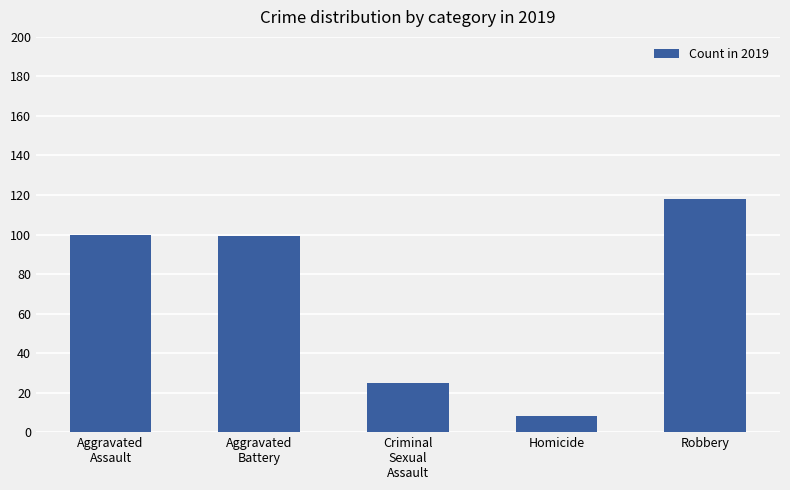

At which category does the chart reach its minimum across all series?

Homicide